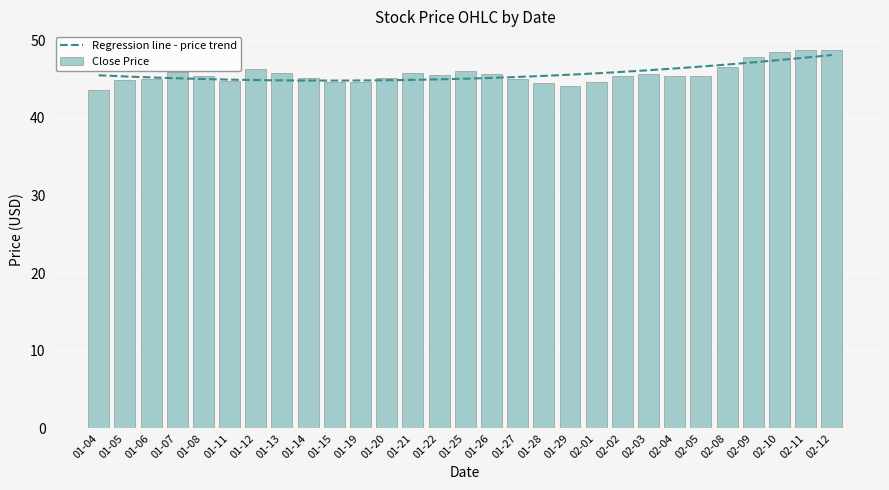

What is the lowest value of the Regression line - price trend series?

44.8